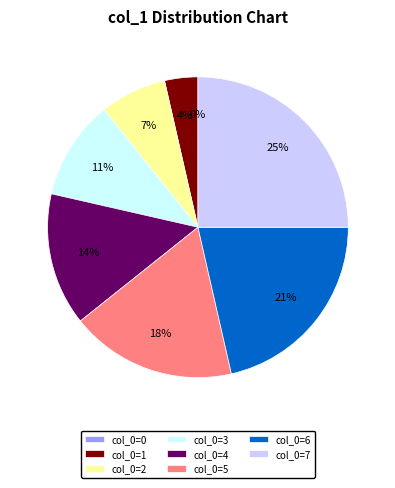

To the nearest percent, what is the difference between the 5 and 2 slice percentages?

11%